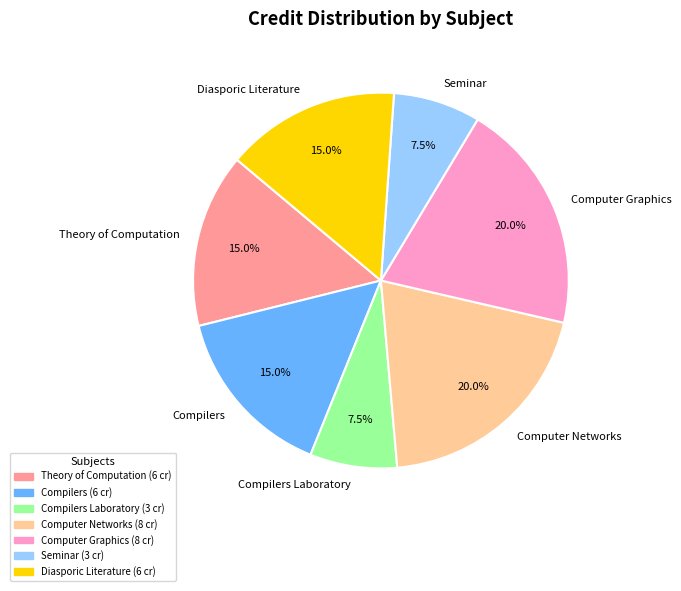

What percentage do Computer Graphics and Diasporic Literature together represent?

35.0%